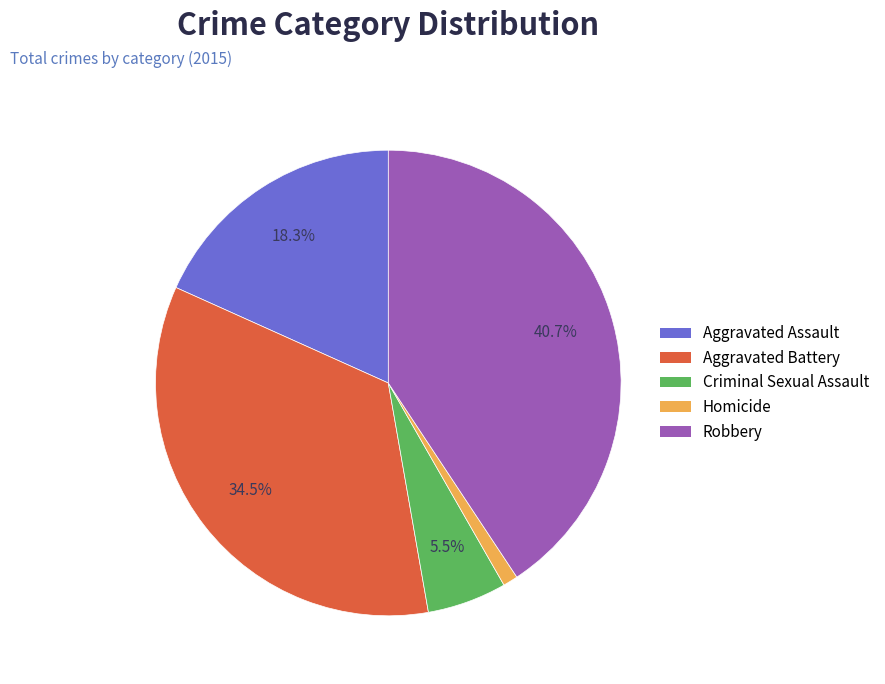

Approximately how many times larger is the value at Robbery compared to Criminal Sexual Assault?

7.4